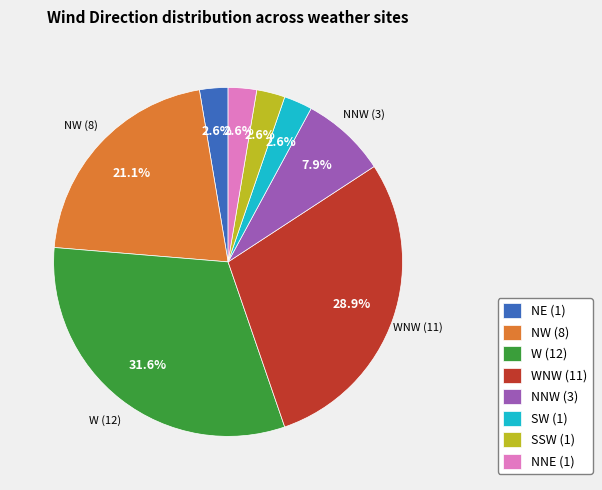

Does any single category account for the majority?

No